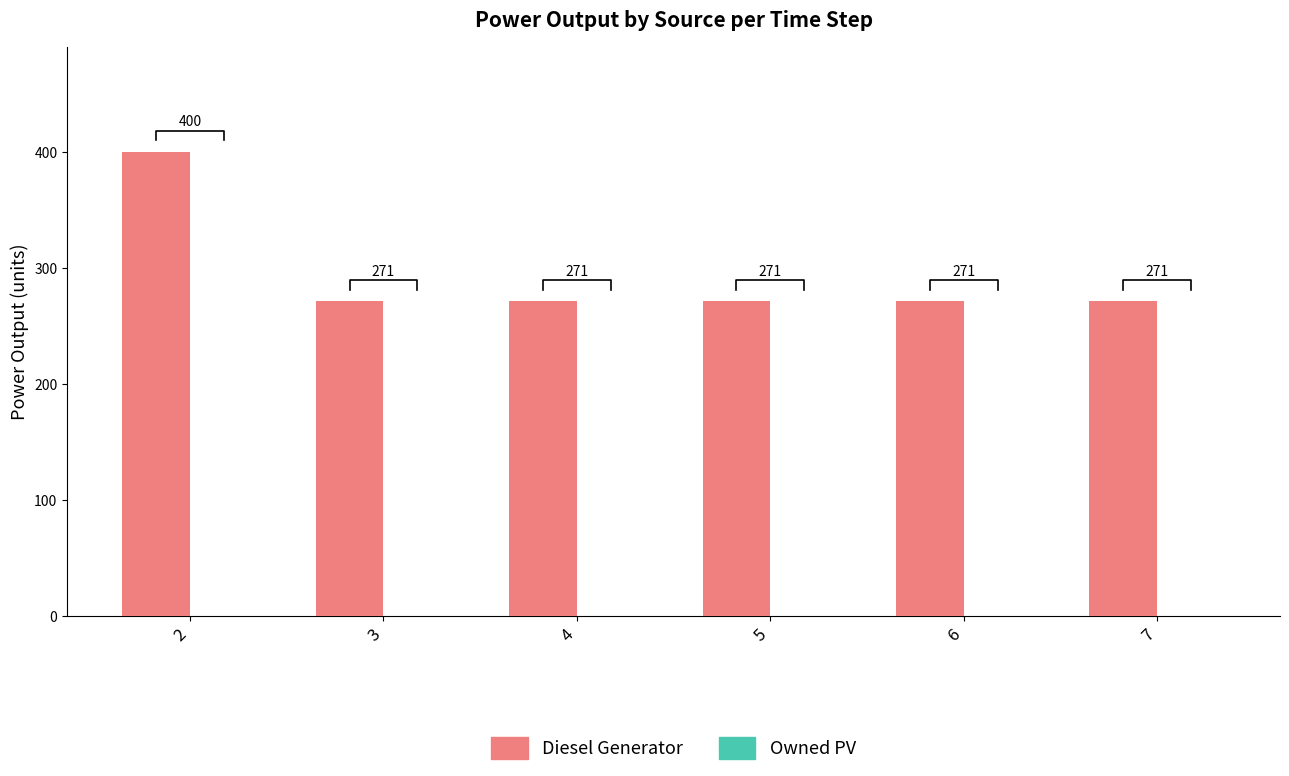

What are all the series names shown in the legend?

Diesel Generator, Owned PV